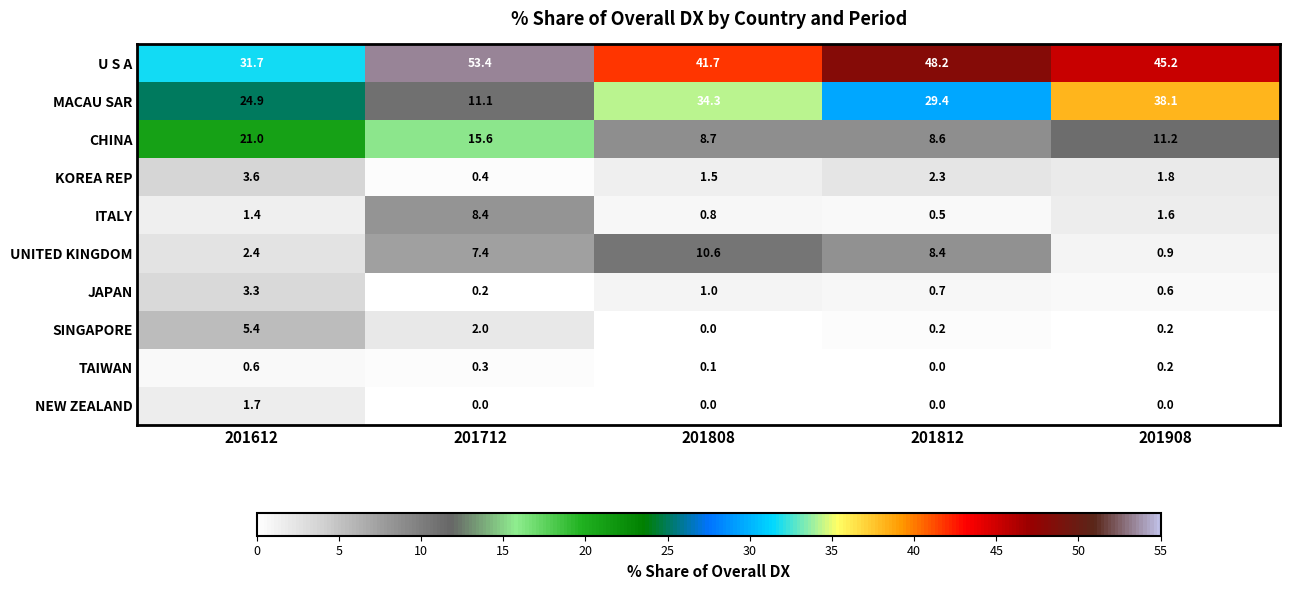

The NEW ZEALAND series shows 0.6 at 201908. True or false?

False